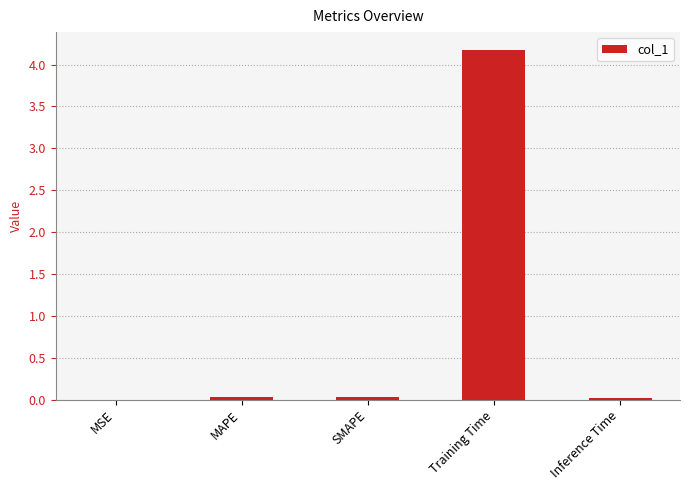

What is the greatest value displayed?

4.2